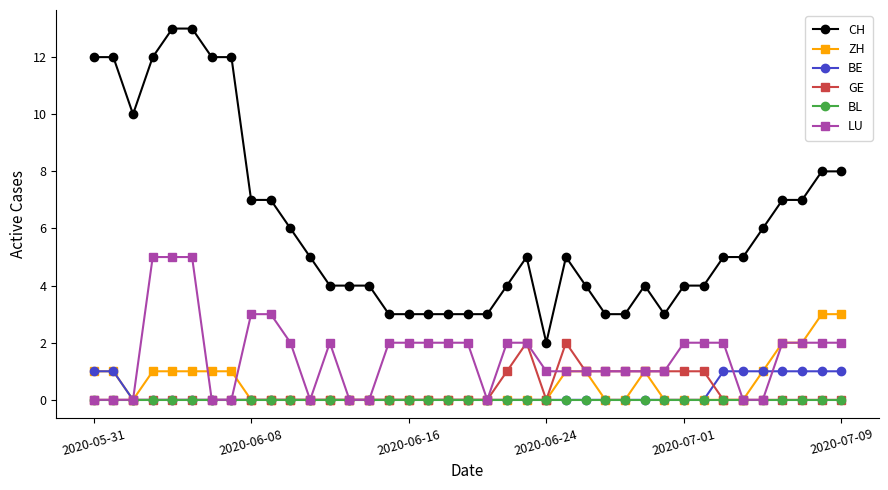

True or false: CH has more than 0 interior local peaks.

True